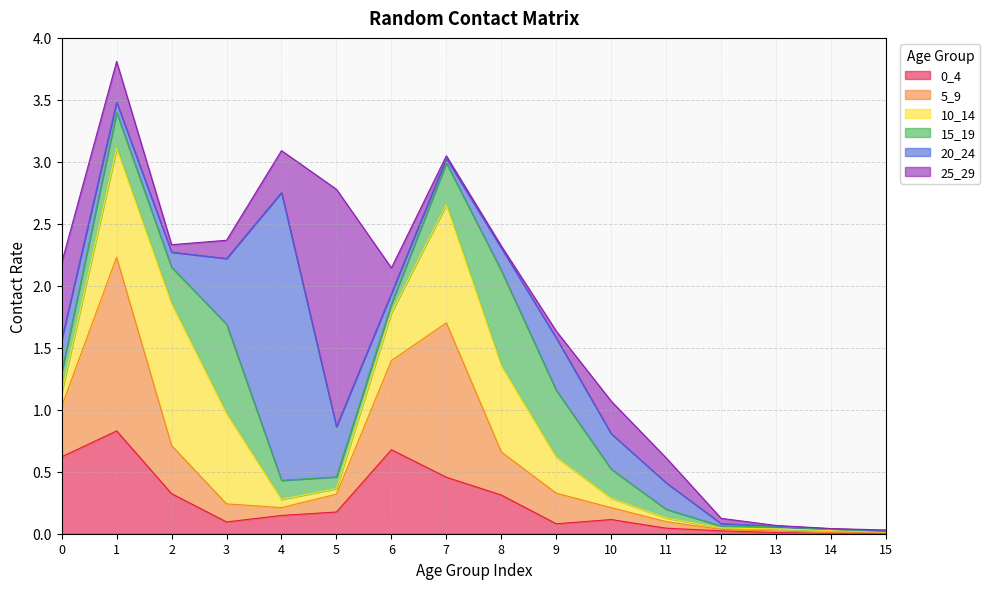

How many data points does each series have?

16